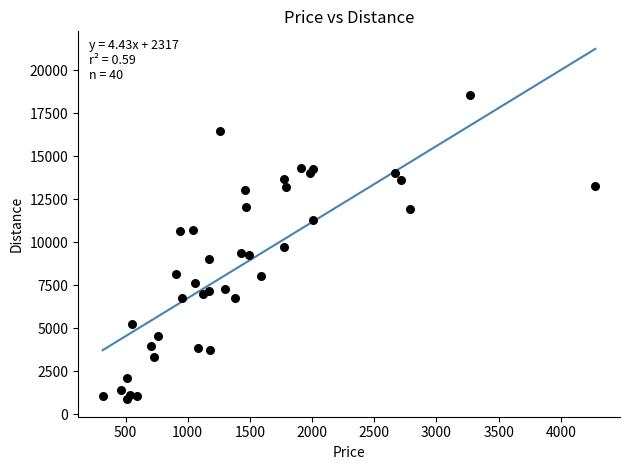

What is the range of Y values (max minus min)?

17708.9